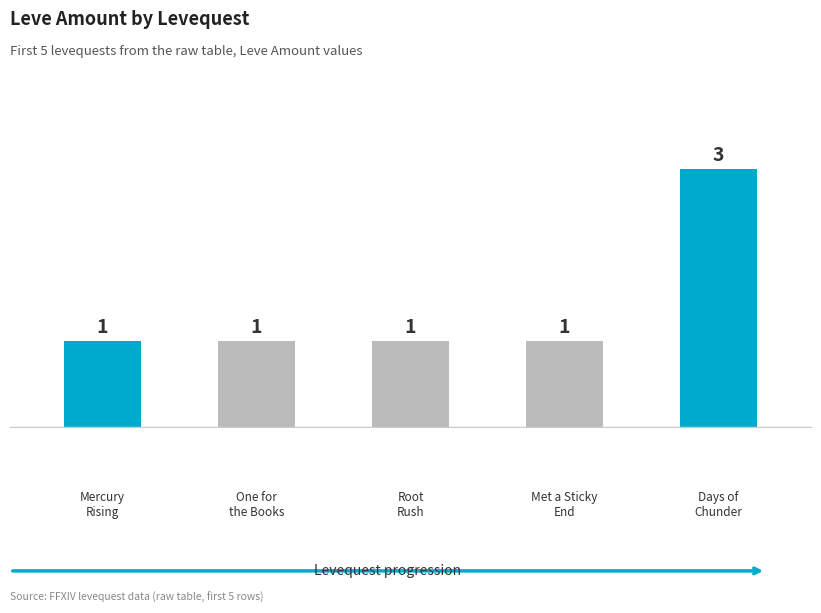

What is the average value?

1